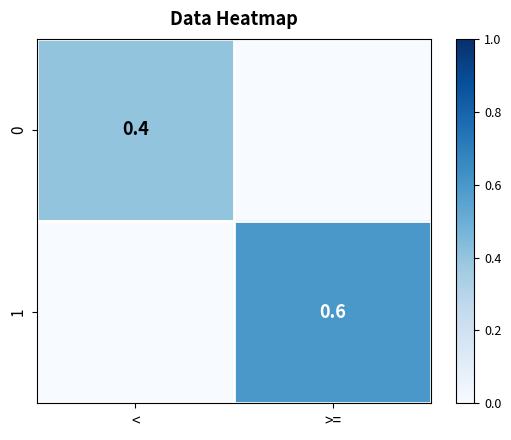

Is the value of 0 at < greater than the value of 1 at >=?

No